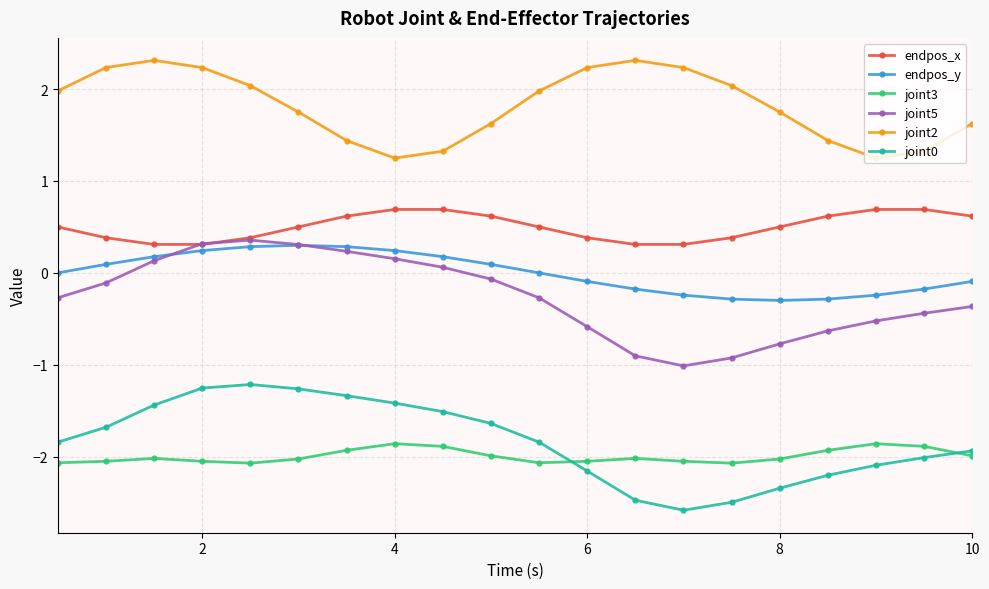

True or false: joint3 and endpos_y cross at least once.

False